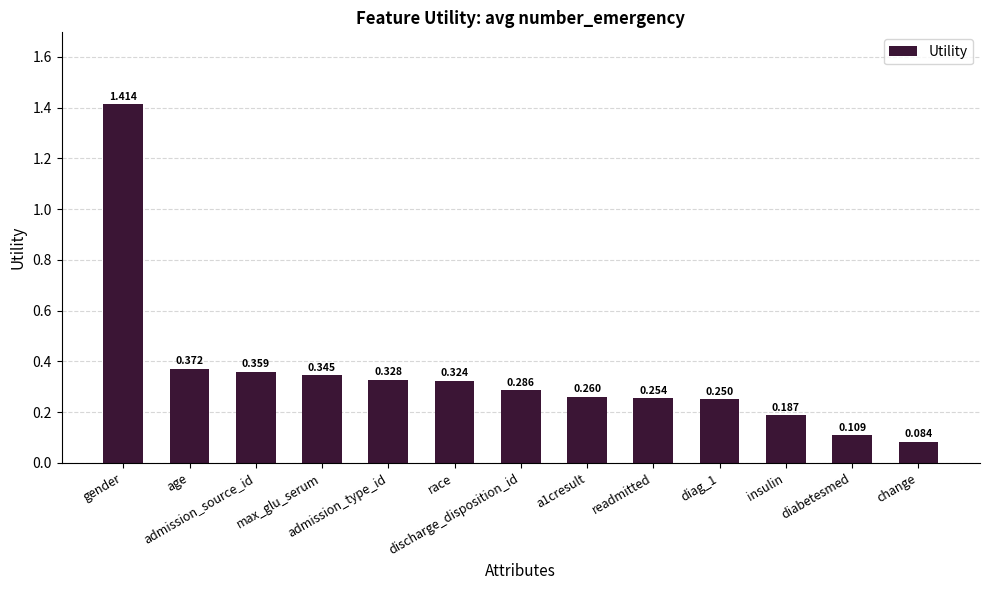

How many distinct data groups are displayed?

1